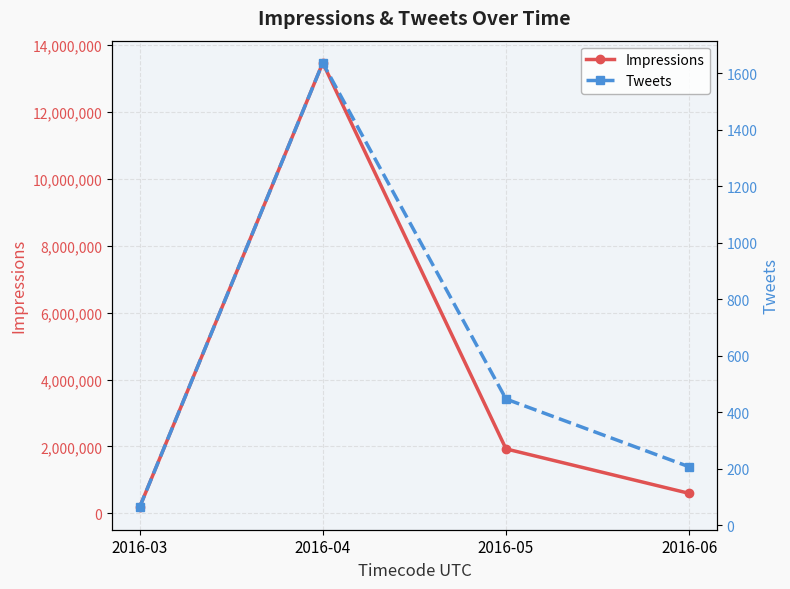

Which series changed the most between 2016-05 and 2016-06?

Impressions